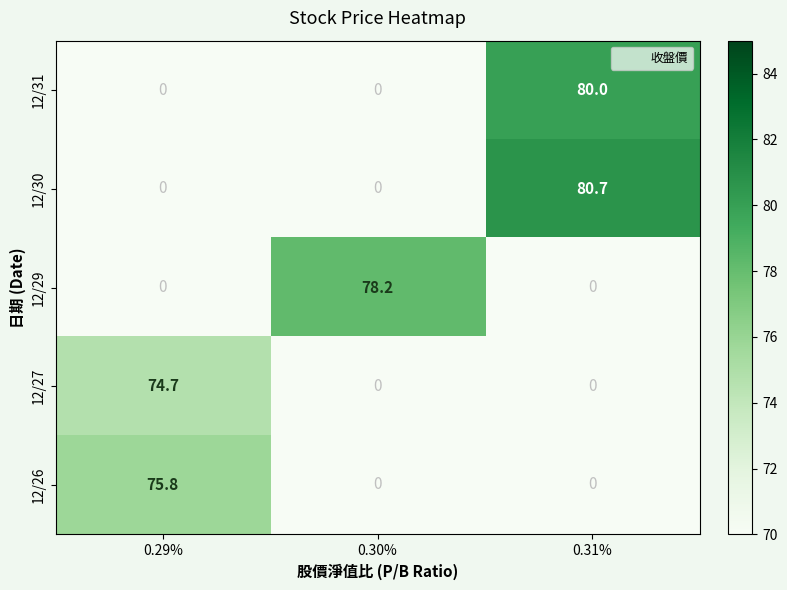

How many data points does each series have?

3